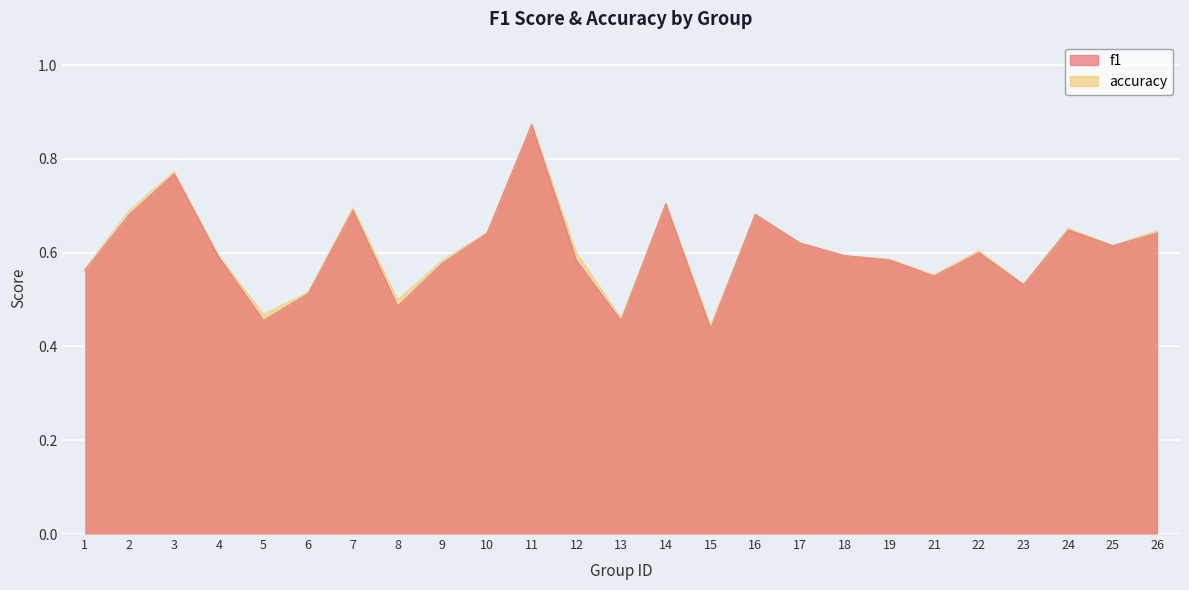

What is the value of the f1 point at the 8th from the left?

0.5